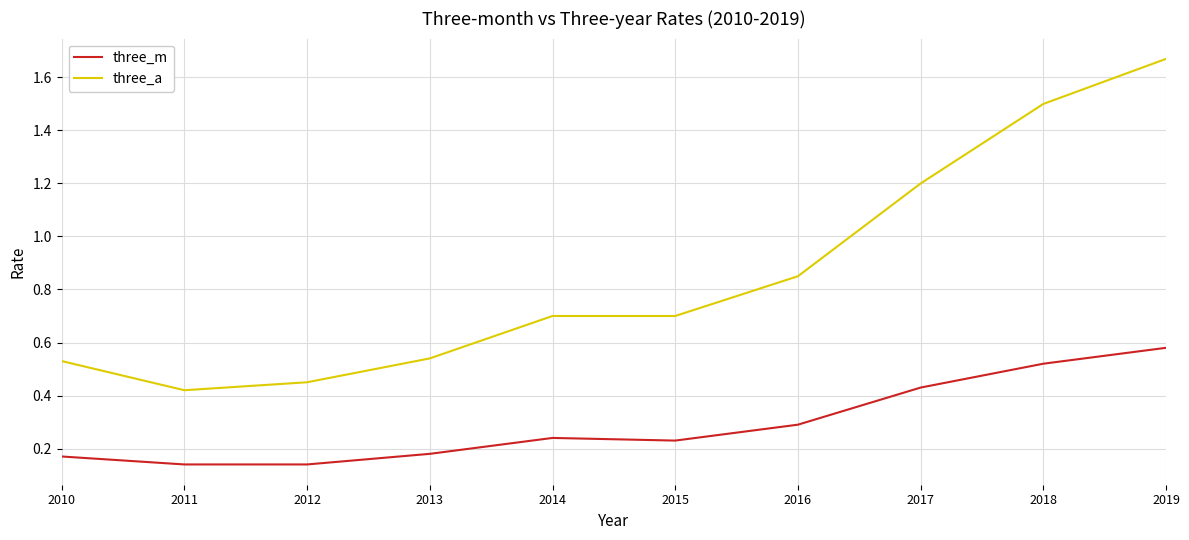

What are all the series names shown in the legend?

three_m, three_a